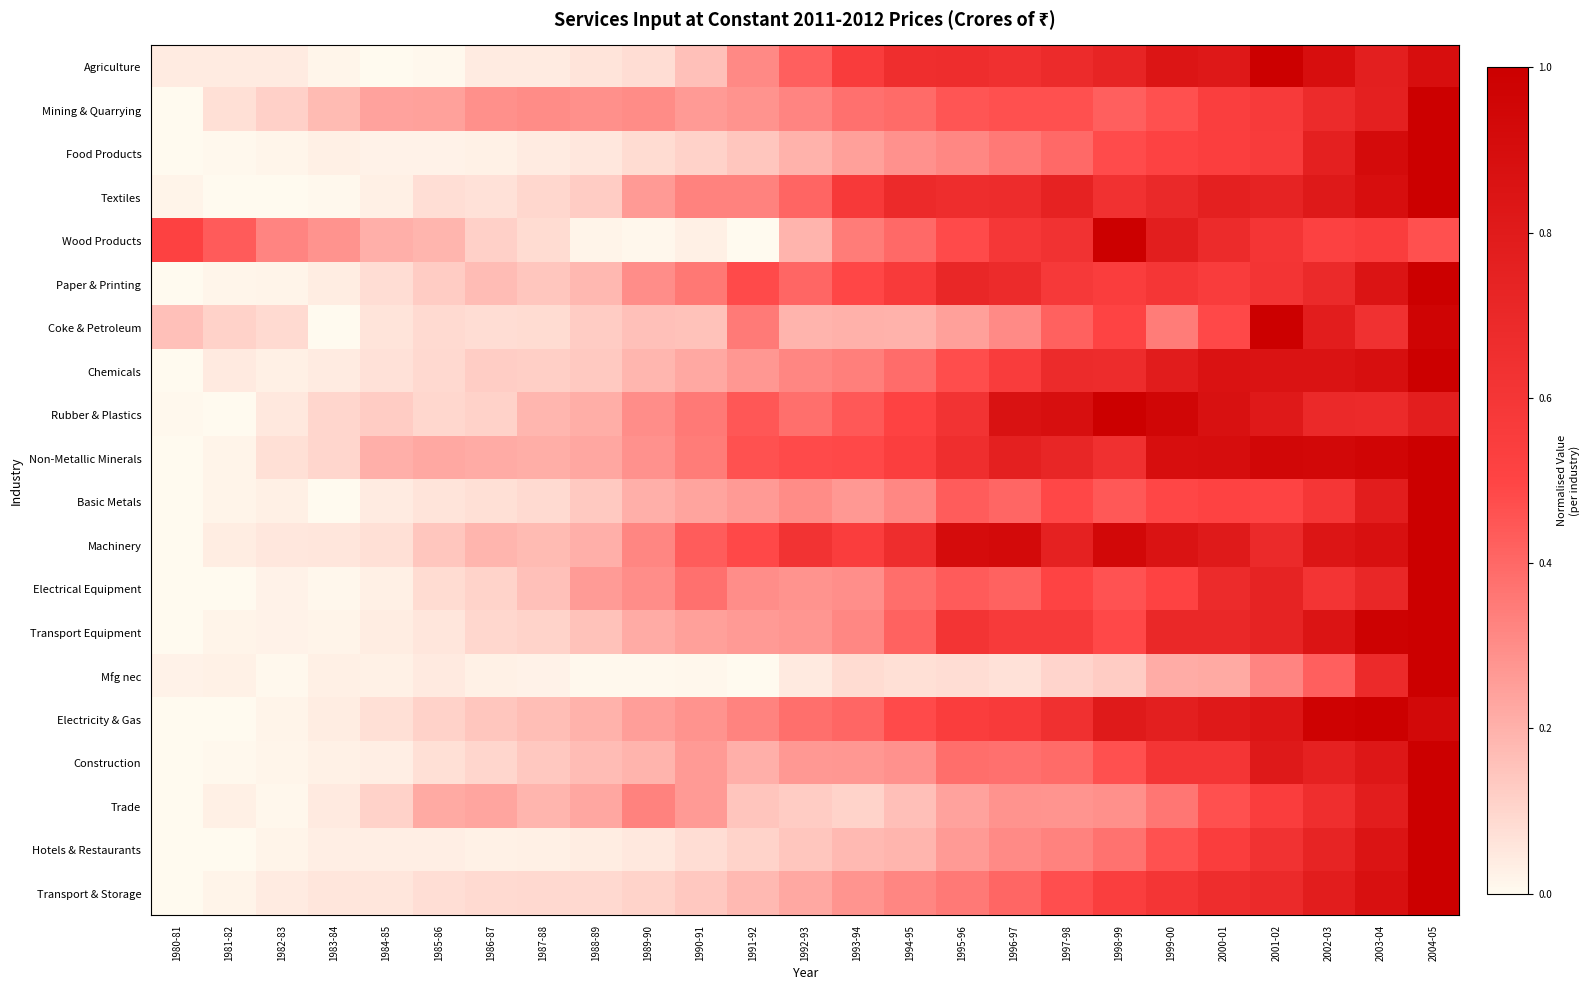

What is the total value across all series at 1992-93?

6.0